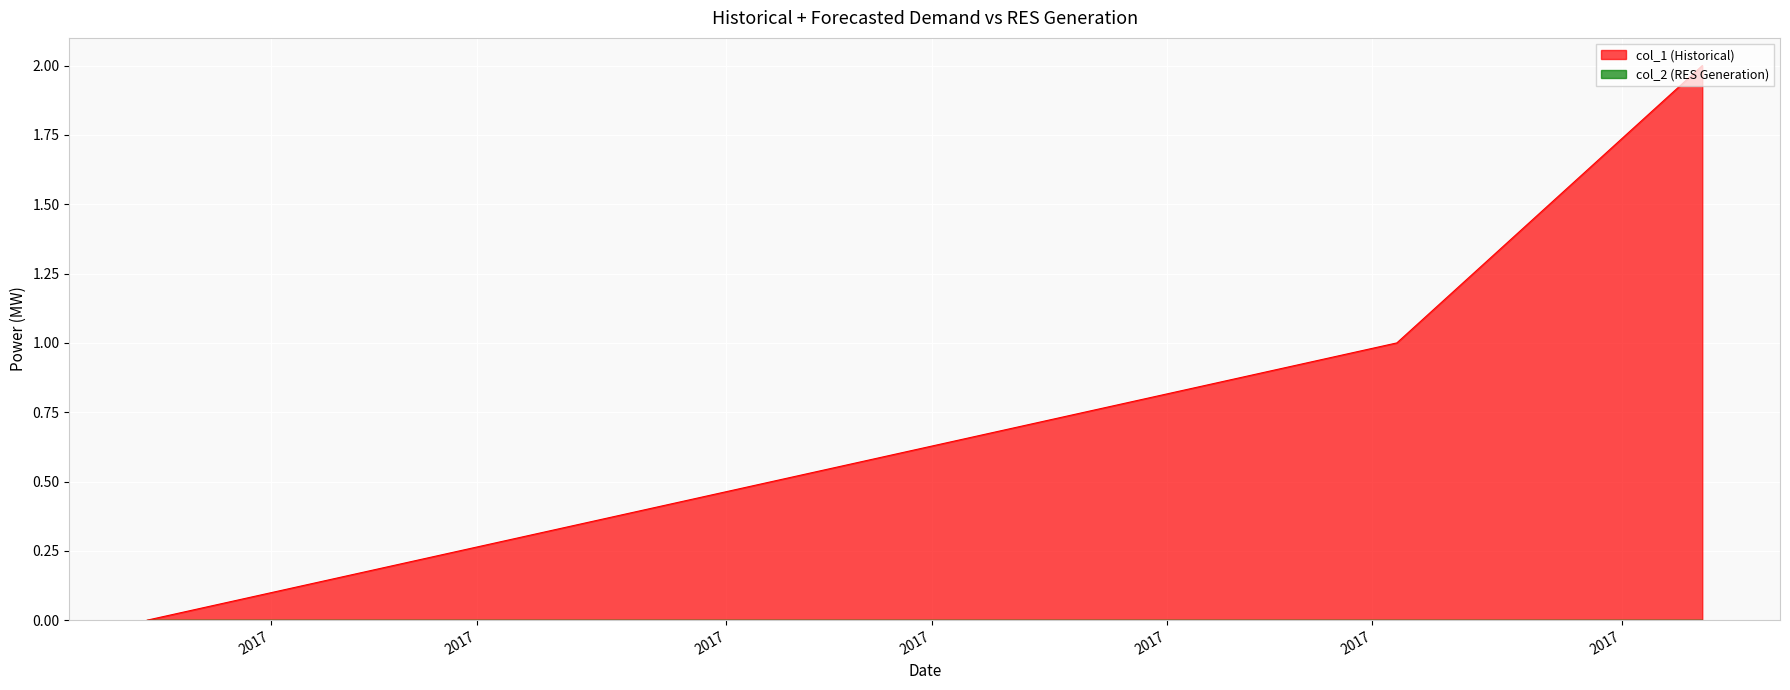

How many data points does each series have?

3